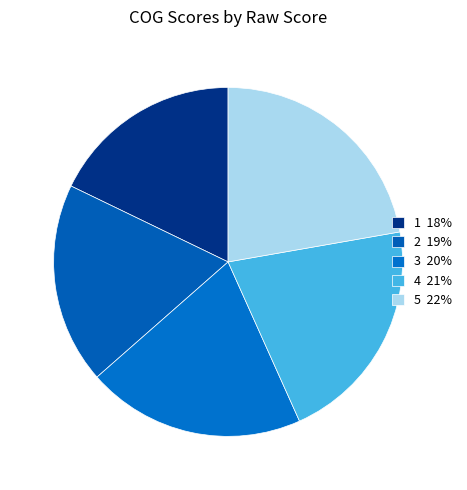

How many segments does this pie chart have?

5